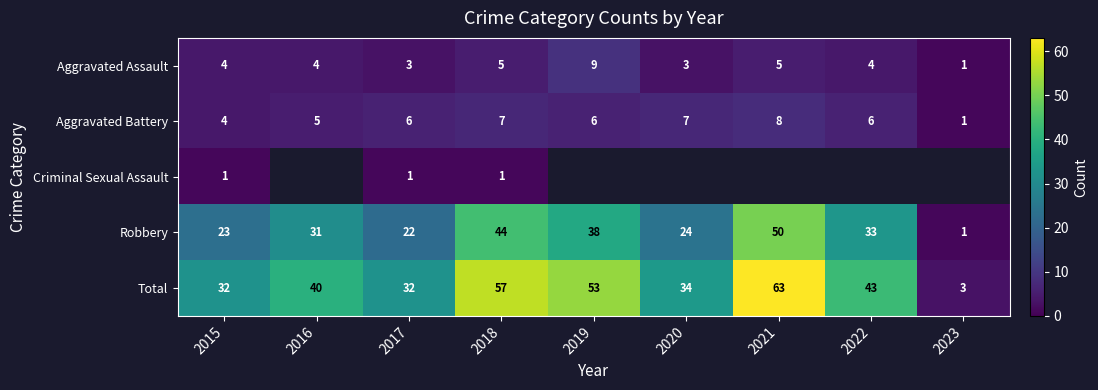

Is it true that Robbery equals 42 at 2016?

False